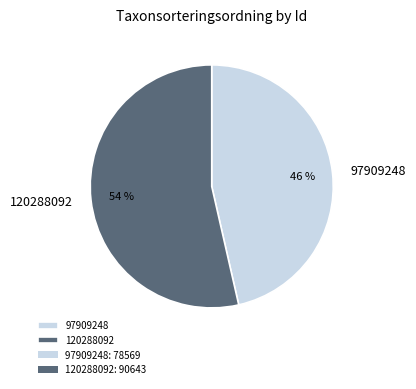

To the nearest percent, what is the combined percentage of 120288092 and 97909248?

100%